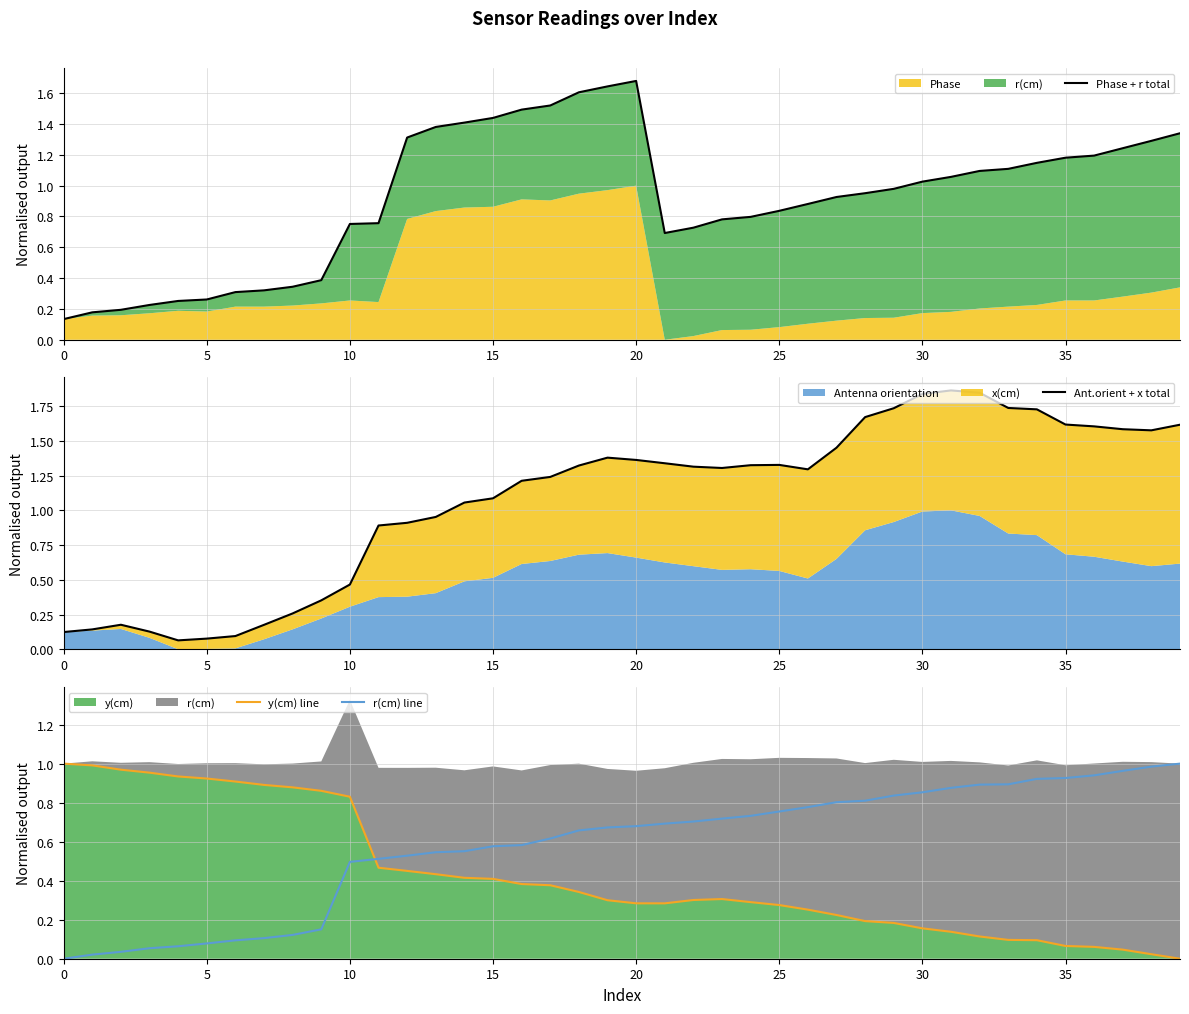

Rank the series by their maximum value, from highest to lowest.

Ant.orient + x total, Phase + r total, y(cm) line, r(cm) line